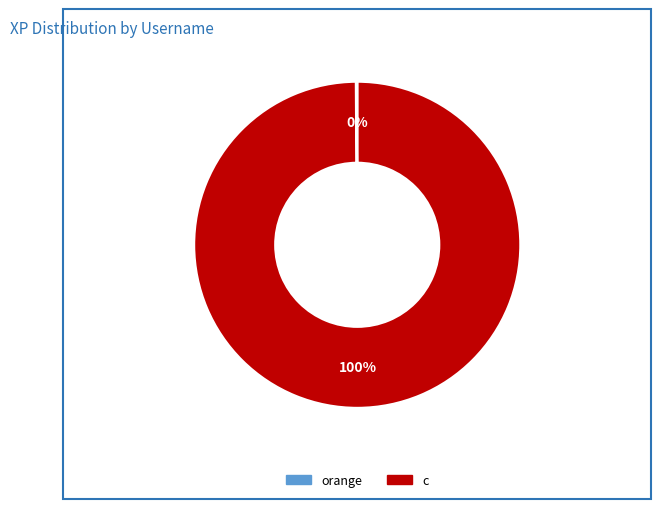

Is it true that c is 100% of the pie?

True